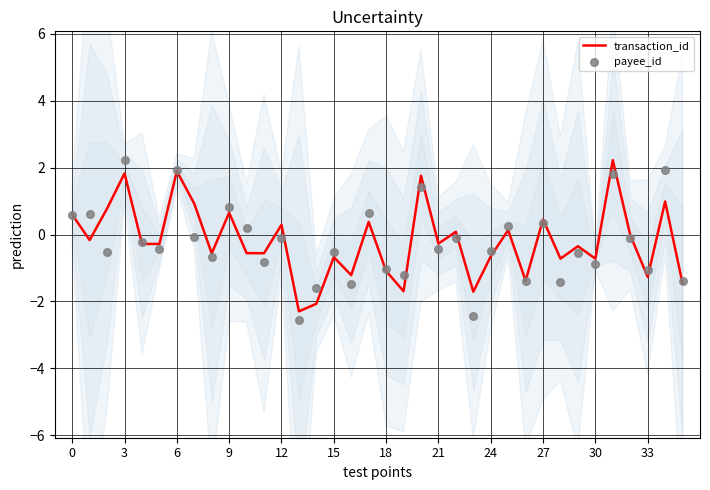

Which series has the largest total across all categories?

transaction_id